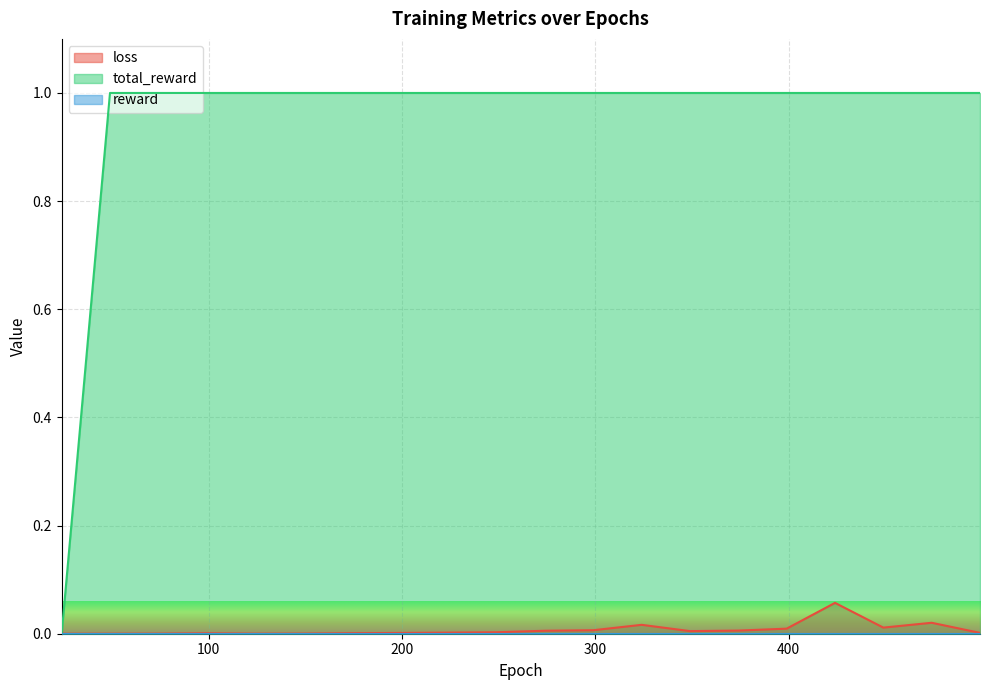

At which category is the sum across all series the highest?

424